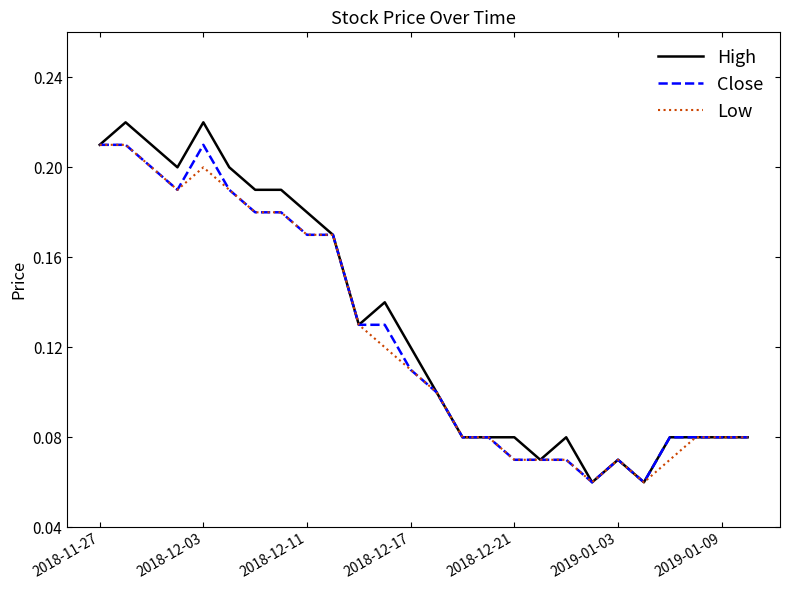

Which series has the largest range (max minus min)?

High